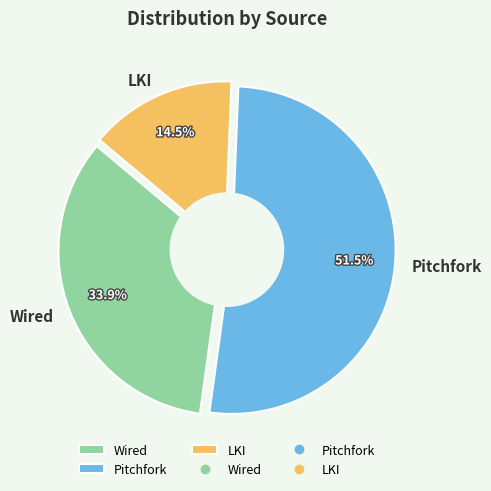

Which slice is the largest?

Pitchfork